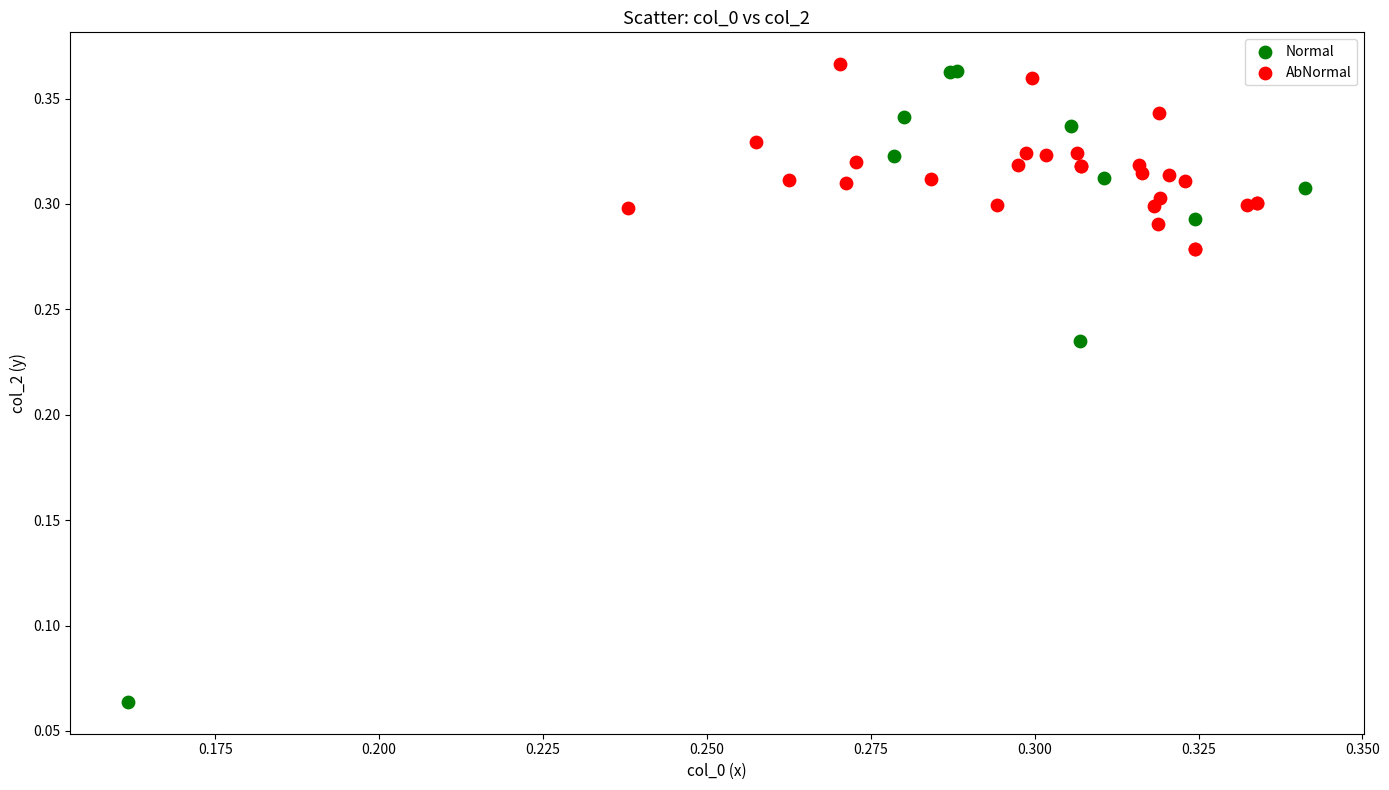

Which series has the largest Y range (max minus min)?

Normal